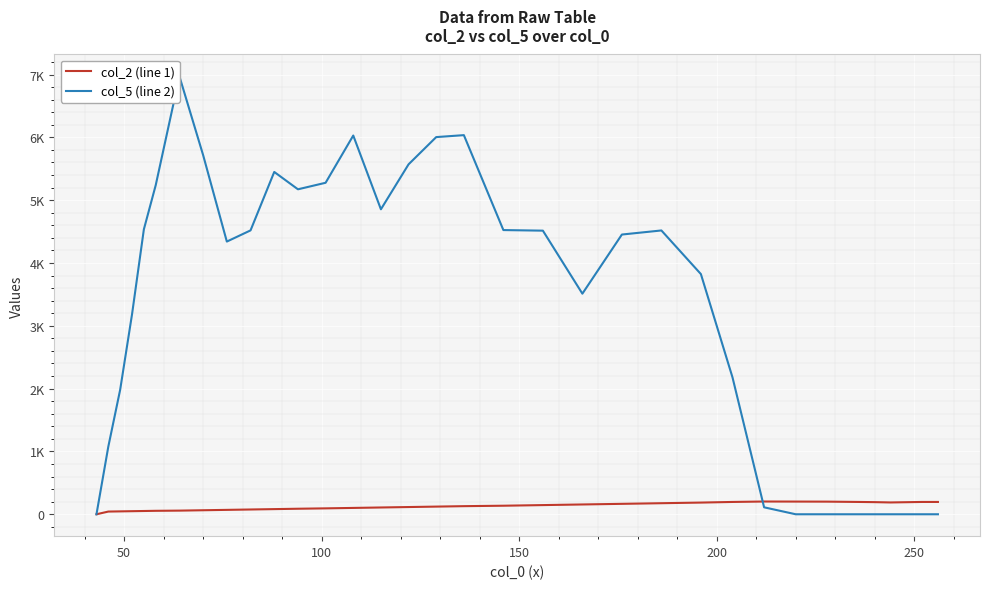

True or false: col_2 (line 1) has more than 0 points higher than both neighbors.

True